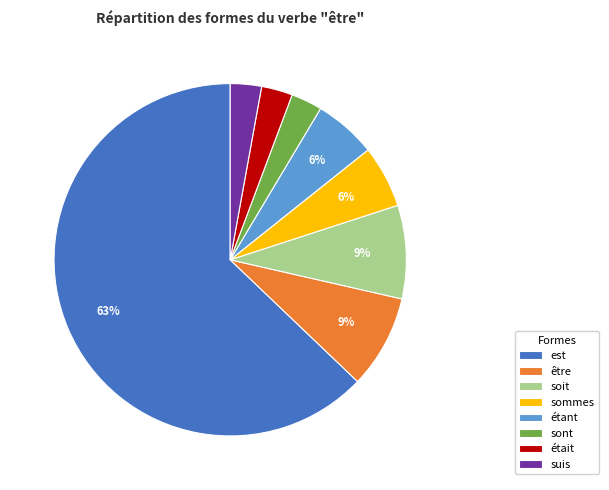

Is the sum of sommes and est greater than half?

Yes